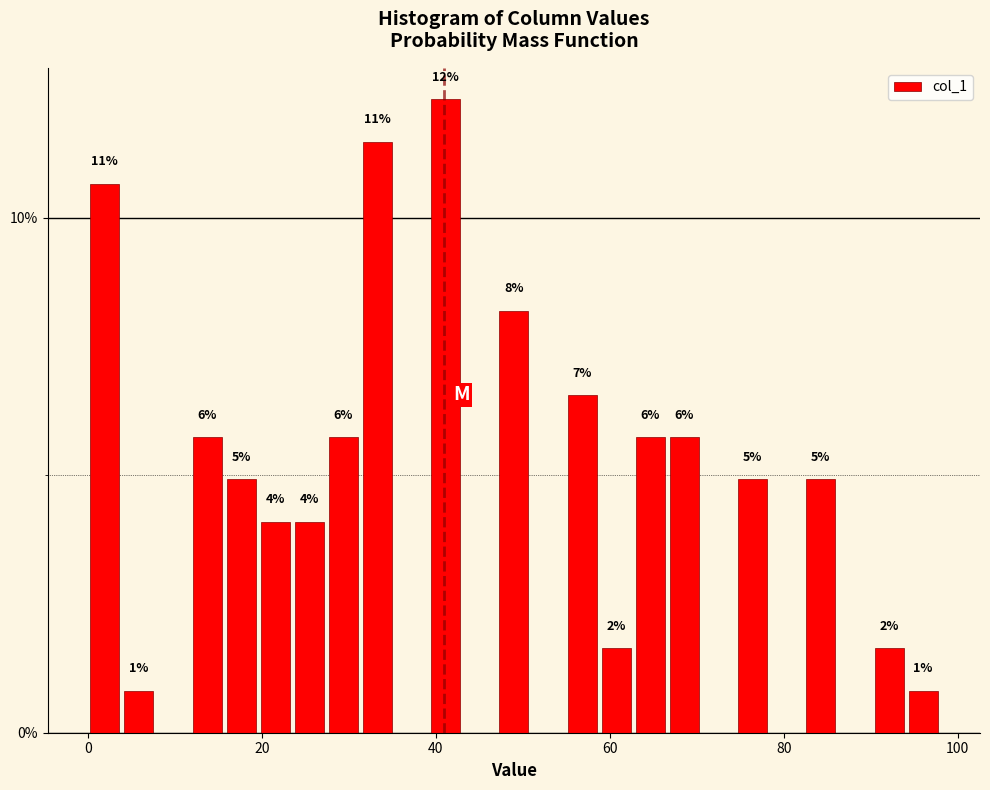

Around what value on the x-axis is the tallest bar? Give the approximate position of its centre, as read against the axis.

42